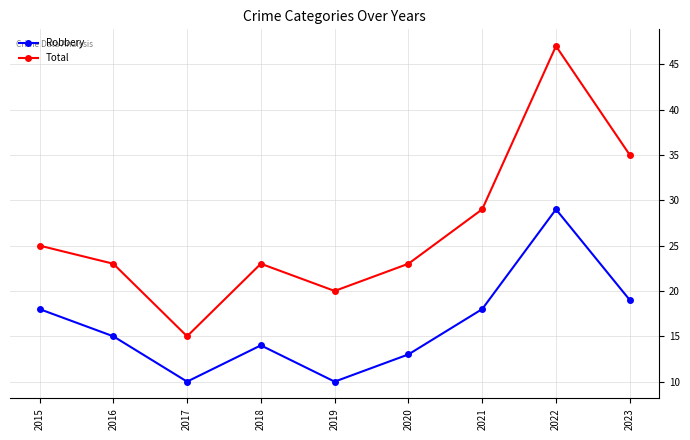

Reading left to right, transcribe all the data shown in this chart.

Robbery: 18	15	10	14	10	13	18	29	19
Total: 25	23	15	23	20	23	29	47	35